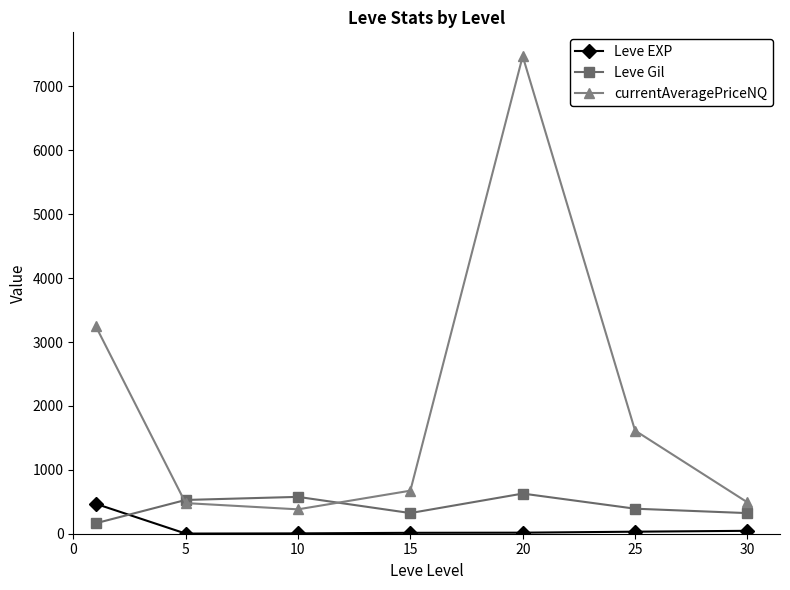

What are all the series names shown in the legend?

Leve EXP, Leve Gil, currentAveragePriceNQ